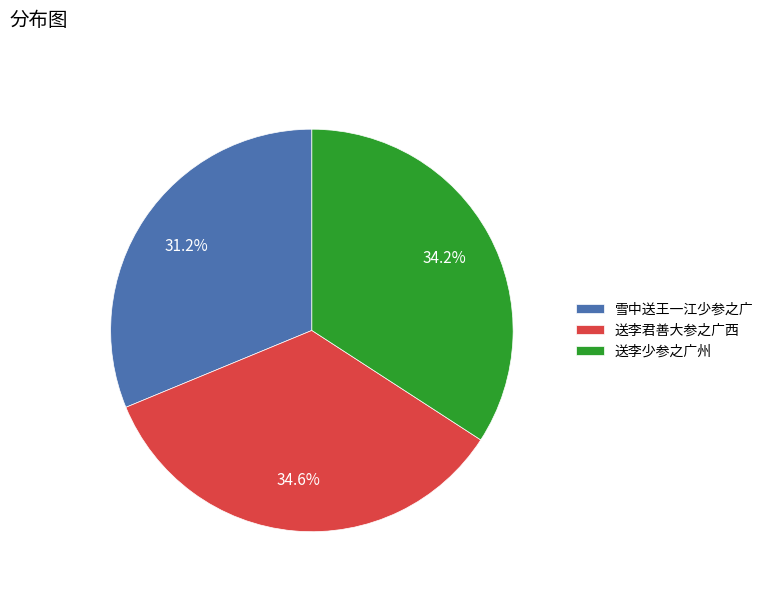

How many slices are in this pie chart?

3